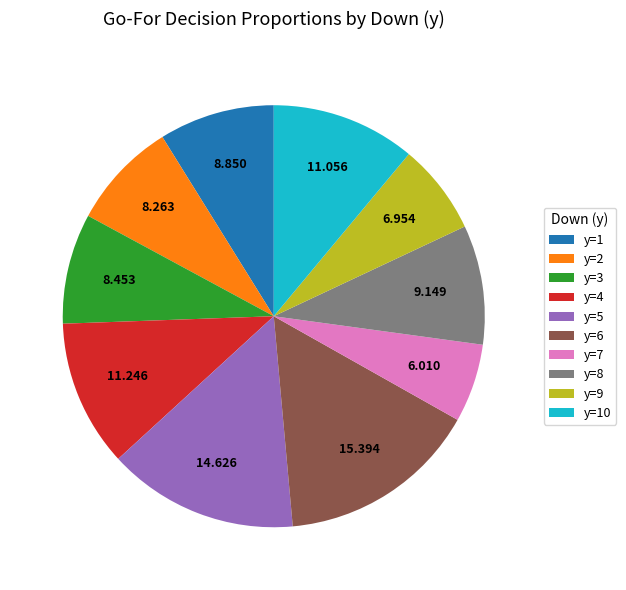

Is y=9 the majority of the pie?

No